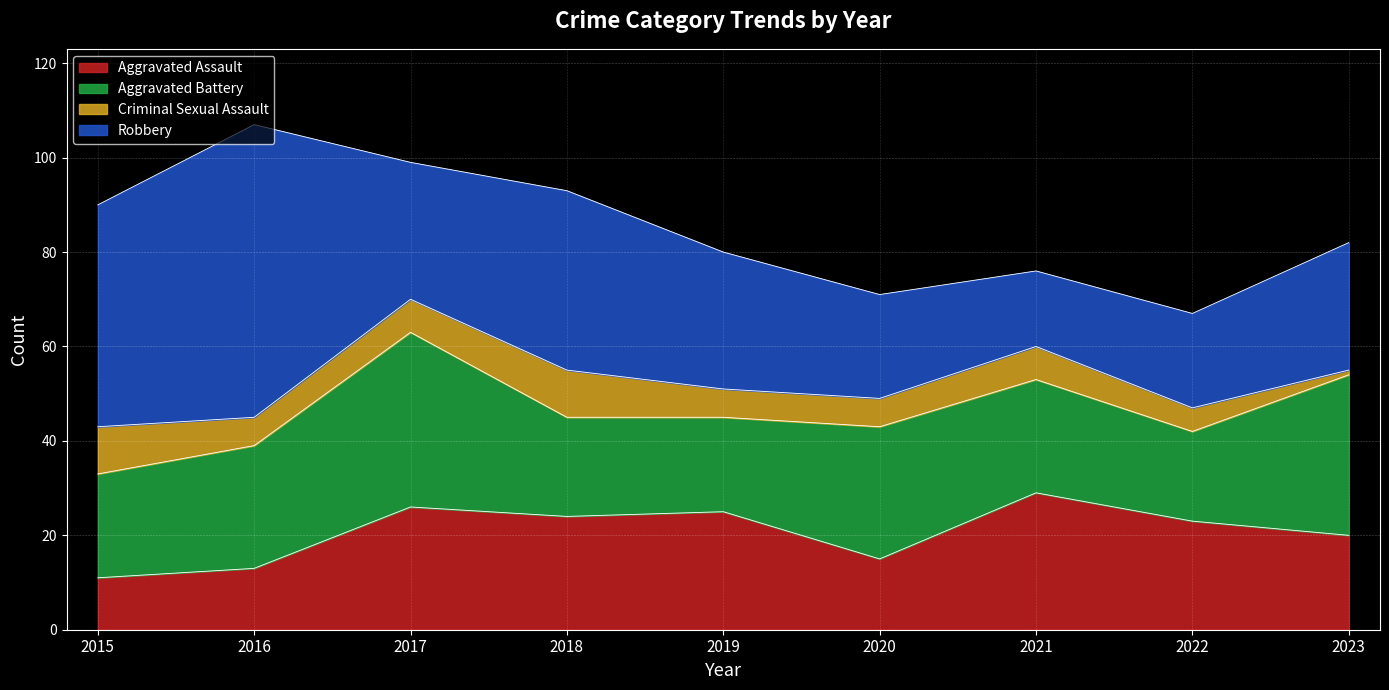

Does the chart display data point markers on the line(s)?

No